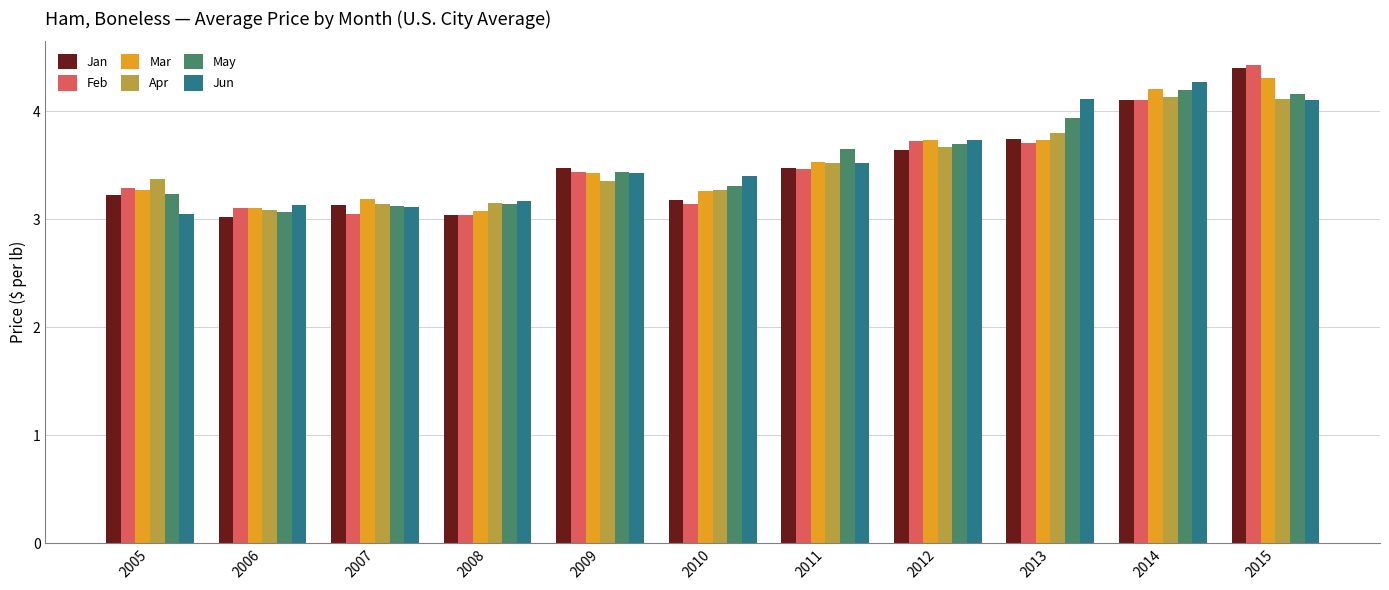

What is the average value of the May series?

3.5